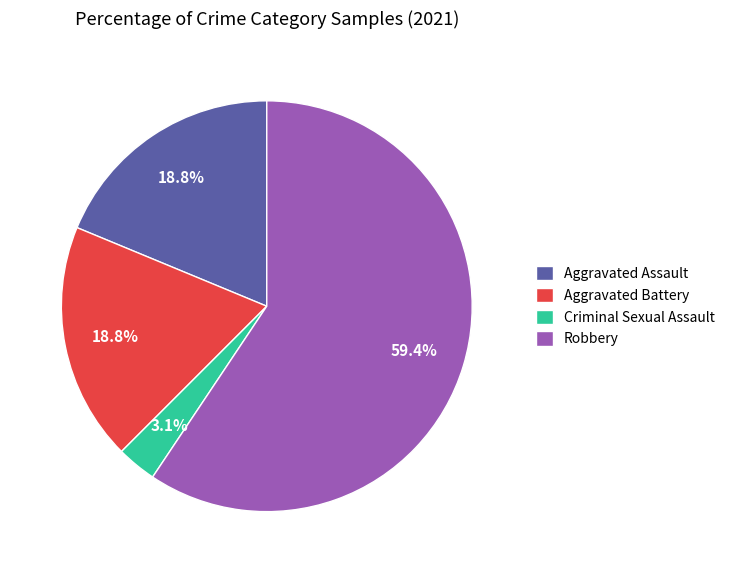

Approximately how many times larger is the value at Robbery compared to Aggravated Assault?

3.2